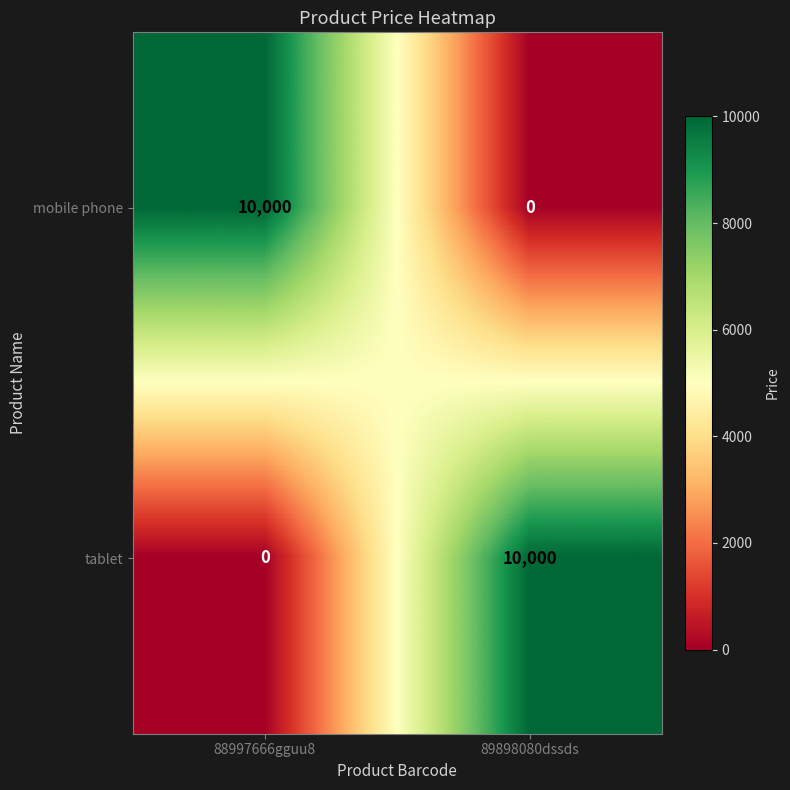

Which category has the highest value in the mobile phone series?

88997666gguu8